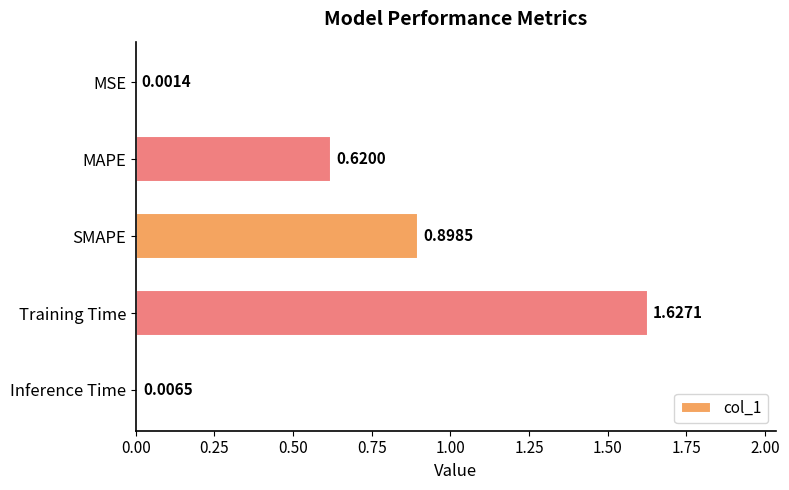

Which category has the highest value across all series?

Training Time